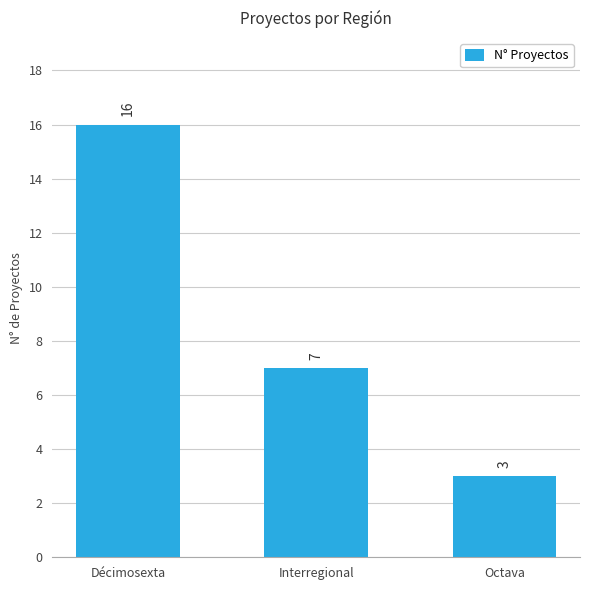

True or false: the data shows 5 at Interregional.

False